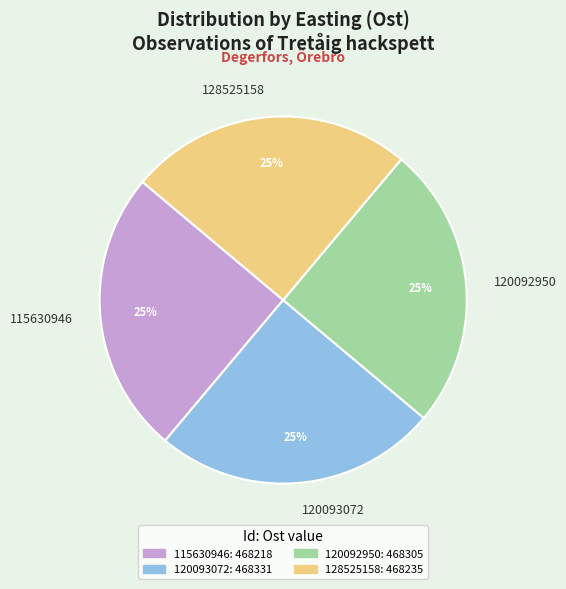

Is there a majority slice in this chart?

No